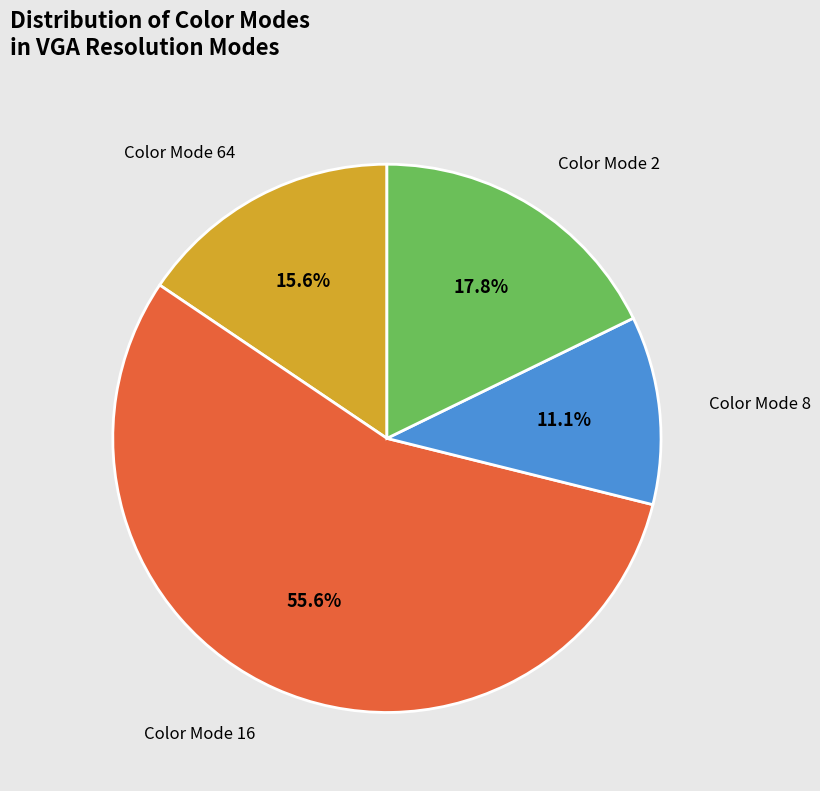

Is there any slice that represents more than half of the pie?

Yes